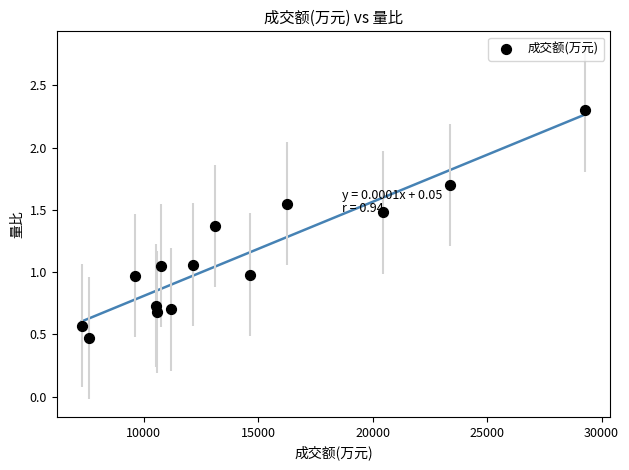

What is the range of X values (max minus min)?

21982.0